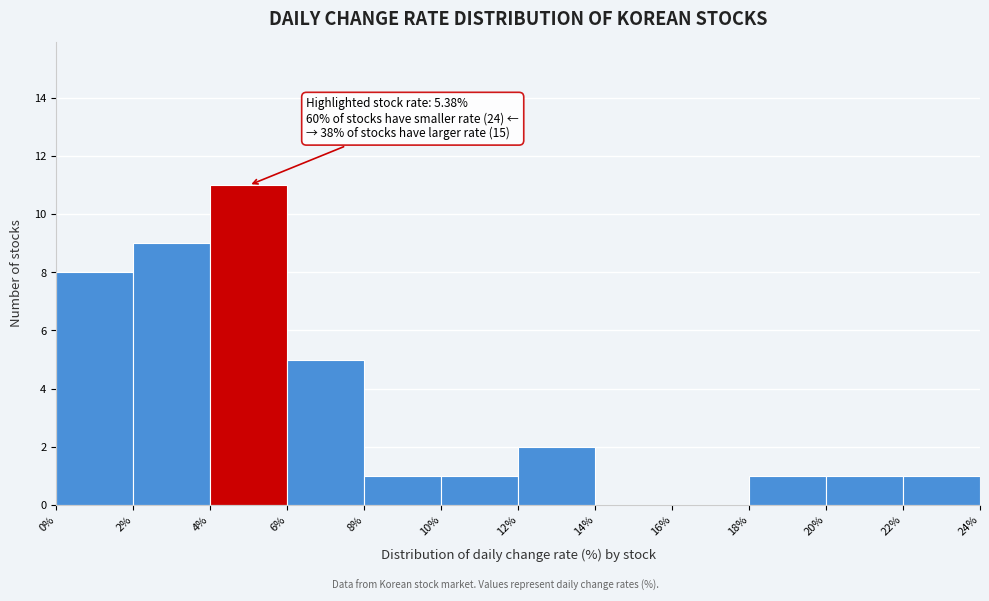

Which range on the x-axis has the tallest bar?

4% to 6%